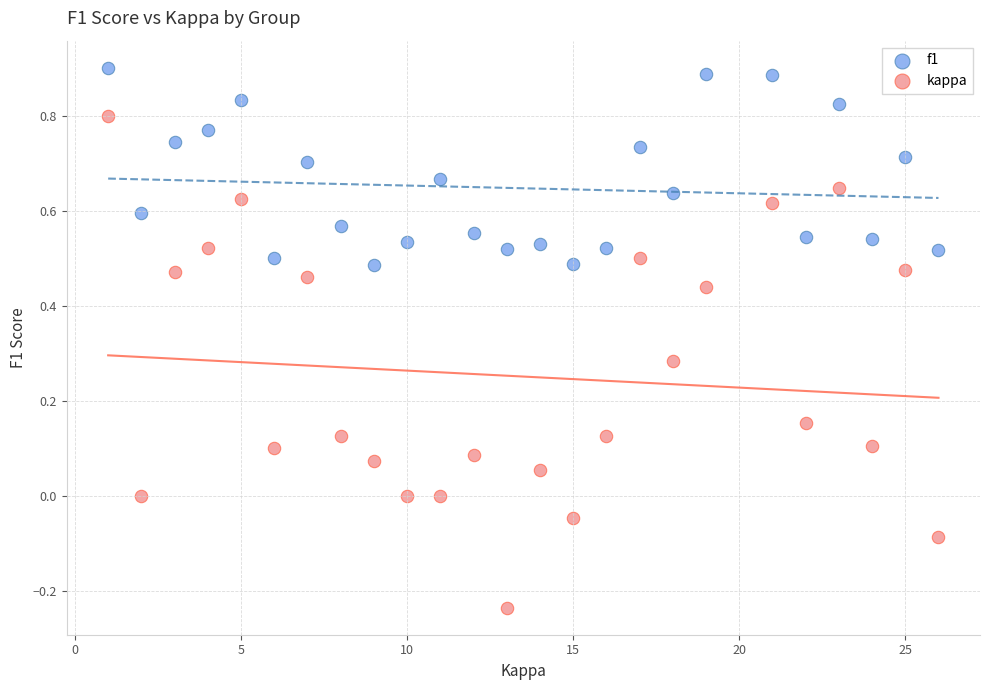

Which series contains the highest Y value?

f1